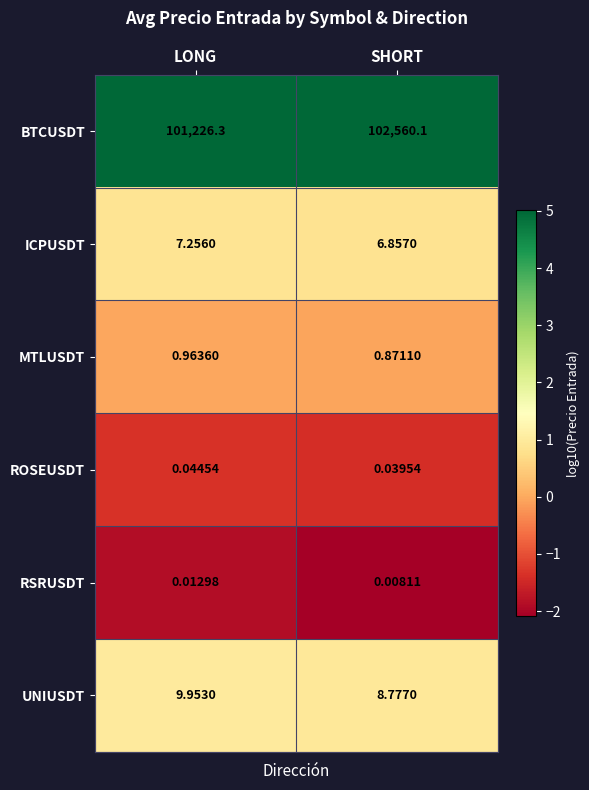

At SHORT, list the series in order from largest to smallest.

BTCUSDT, UNIUSDT, ICPUSDT, MTLUSDT, ROSEUSDT, RSRUSDT